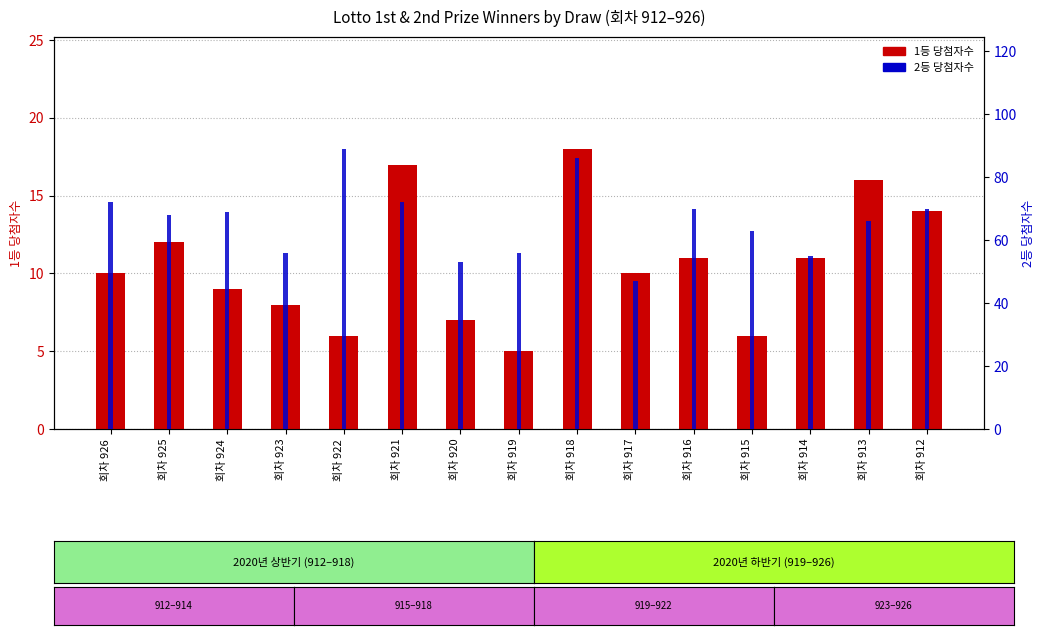

What is the difference between the maximum and minimum values in the 1등 당첨자수 series?

13